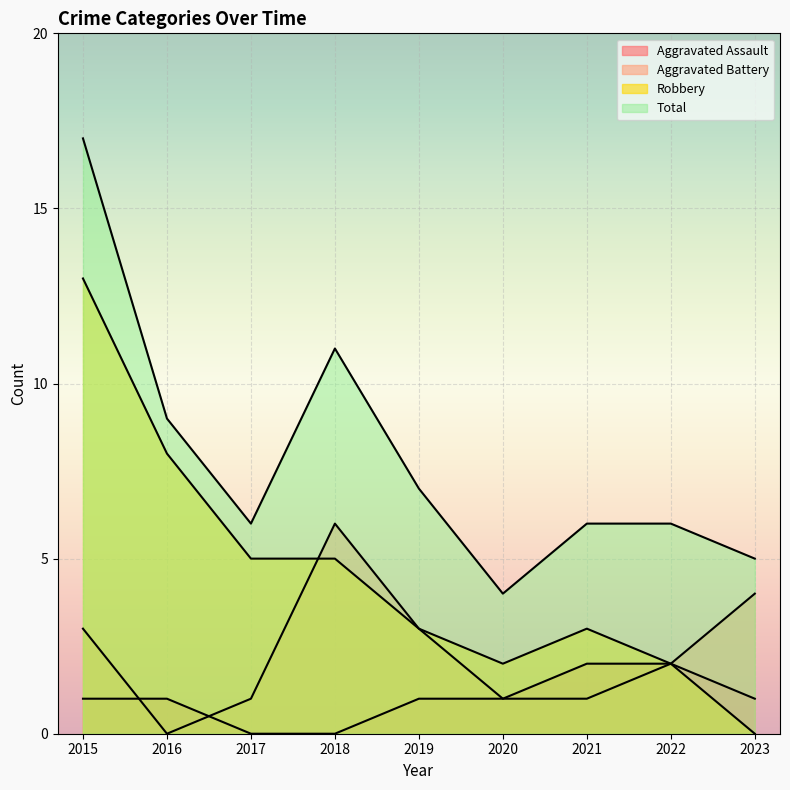

Which series has the largest total across all categories?

Total